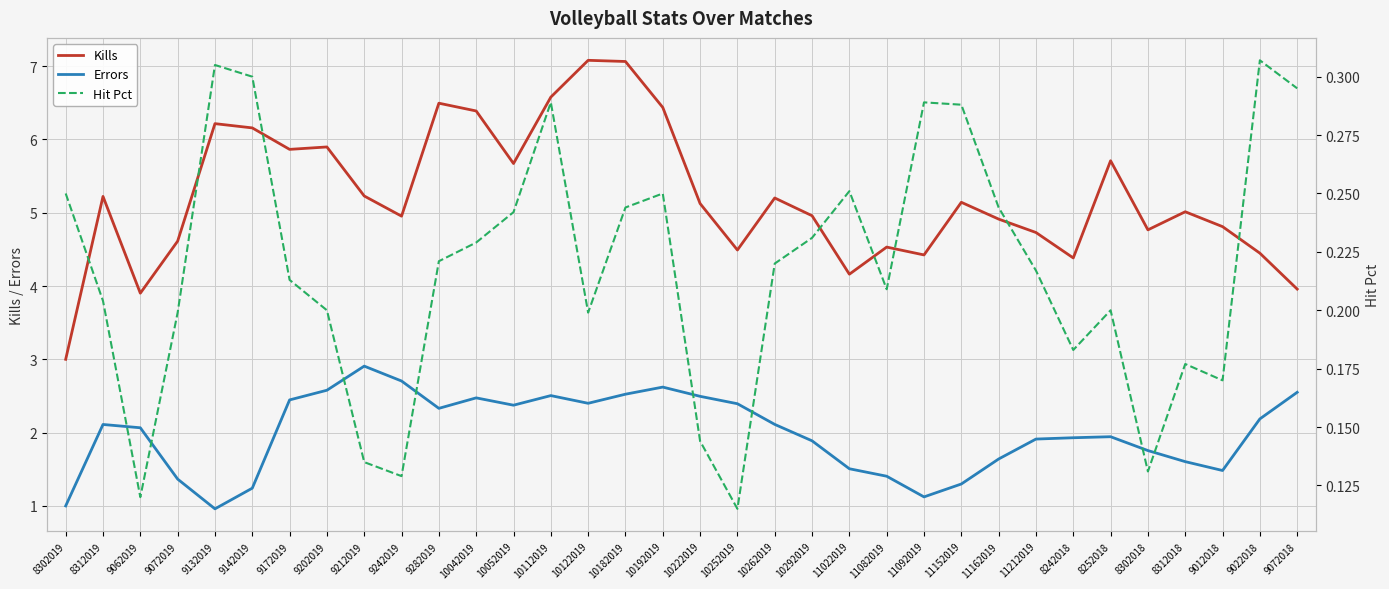

At which label does Errors reach its peak?

9212019